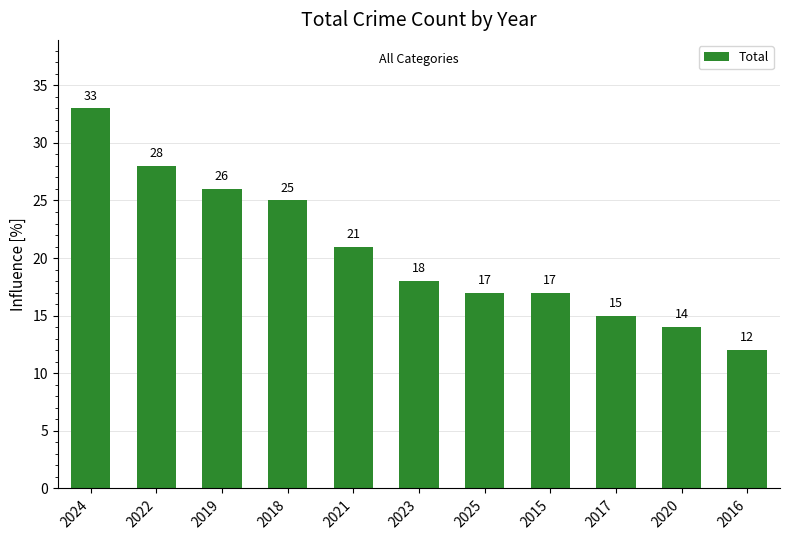

What is the difference between the maximum and minimum values?

21